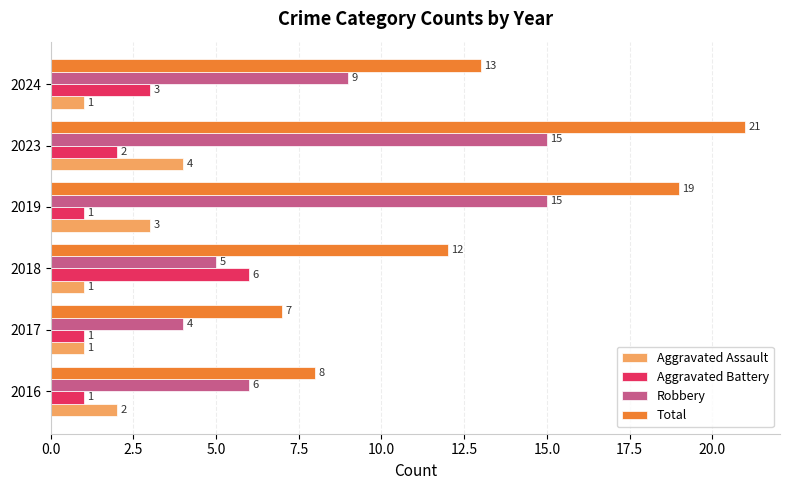

True or false: Aggravated Assault has a value of 1 at 2018.

True